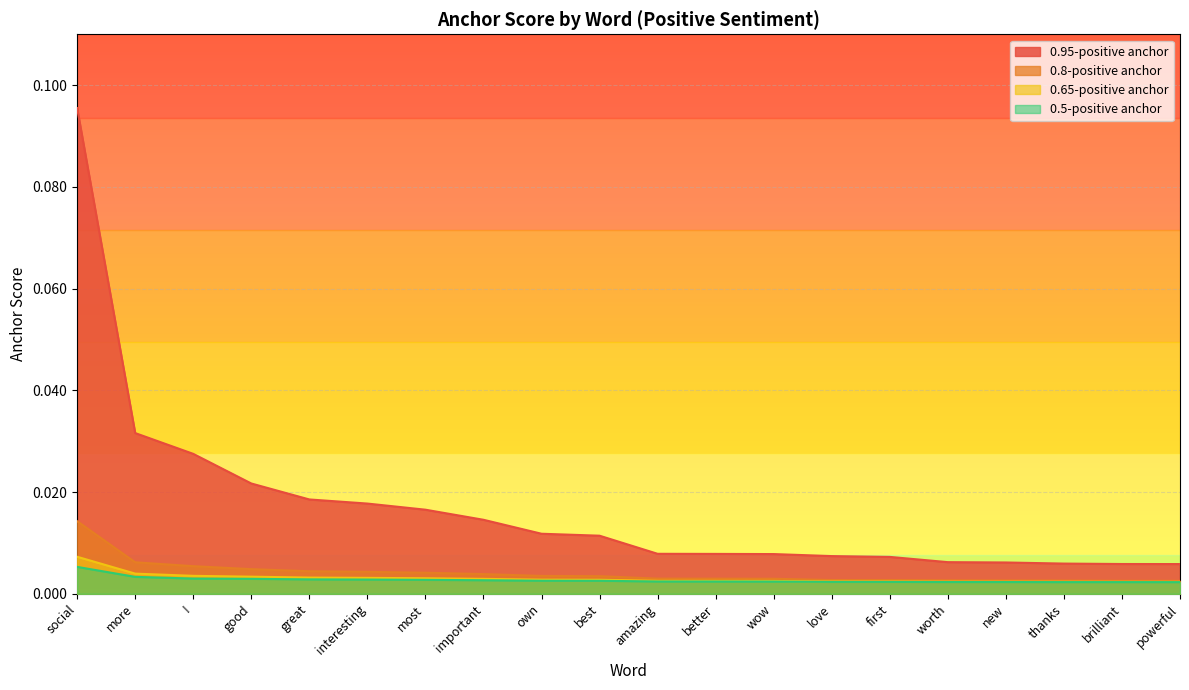

True or false: 0.95-positive anchor has more than 2 points higher than both neighbors.

False